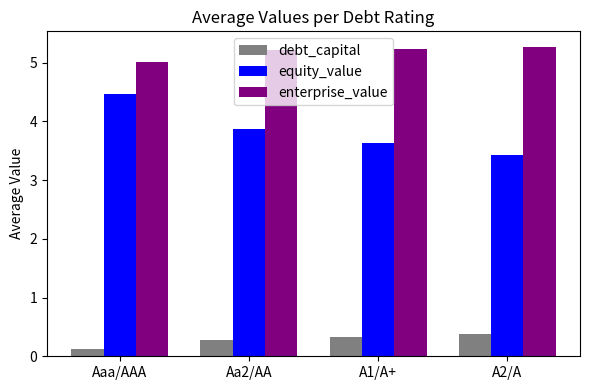

What is the label of the 2nd bar from the left?

Aa2/AA